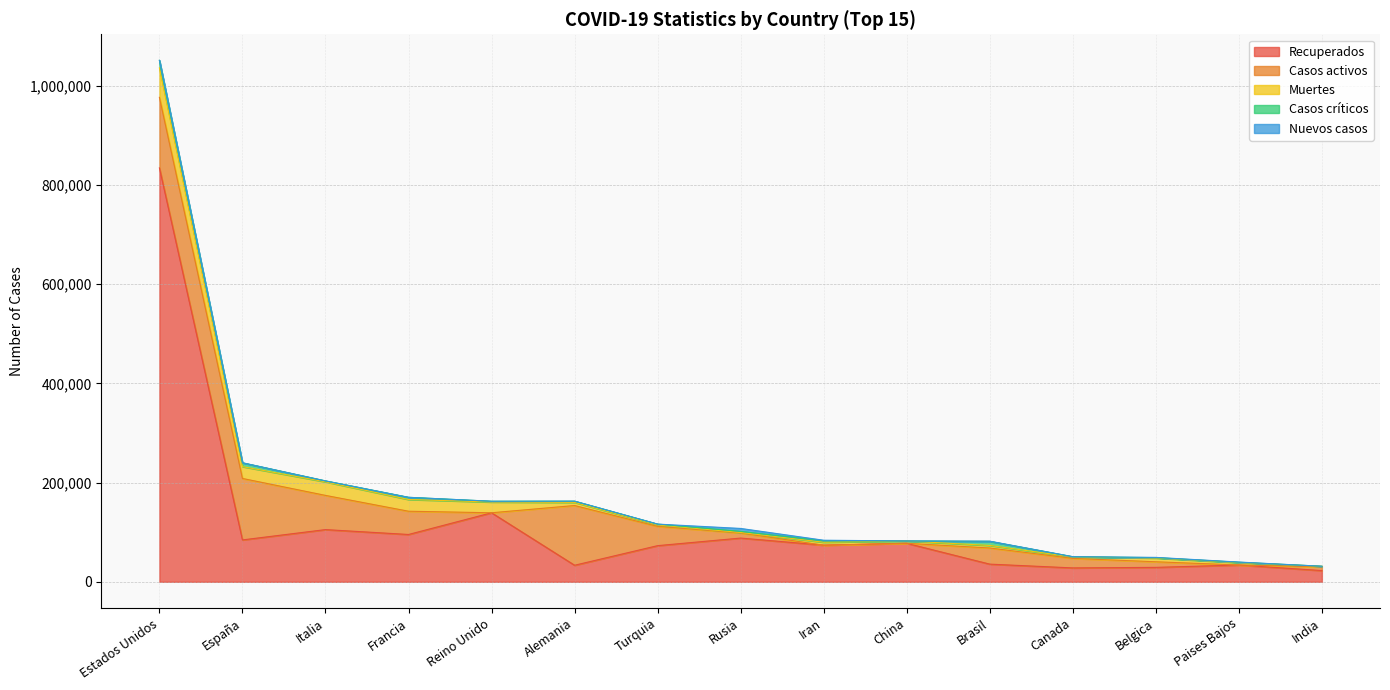

True or false: Nuevos casos and Casos críticos intersect in this chart.

True